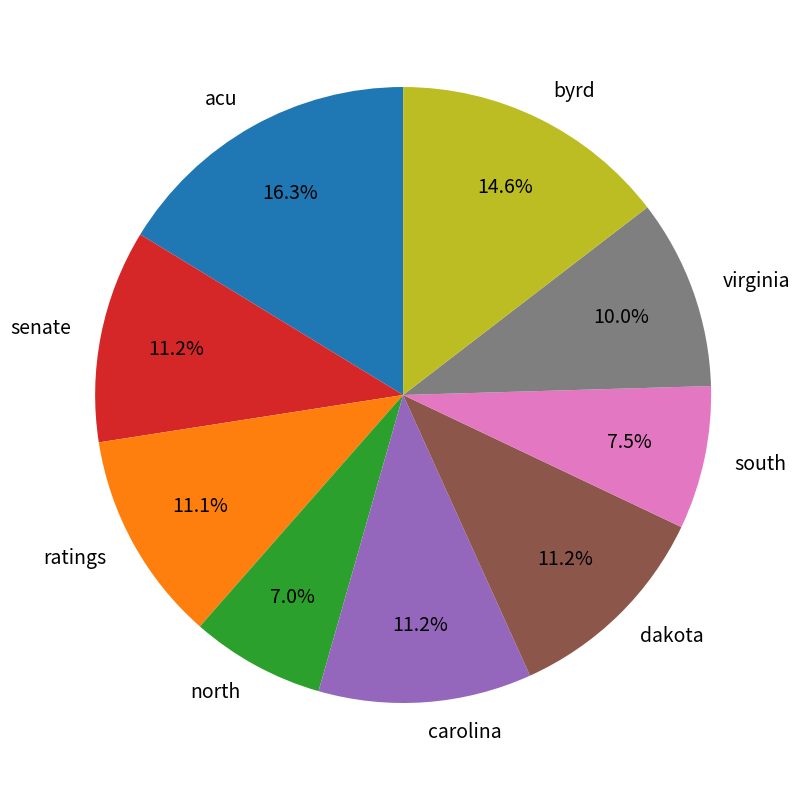

Which category has the biggest portion of the pie?

acu